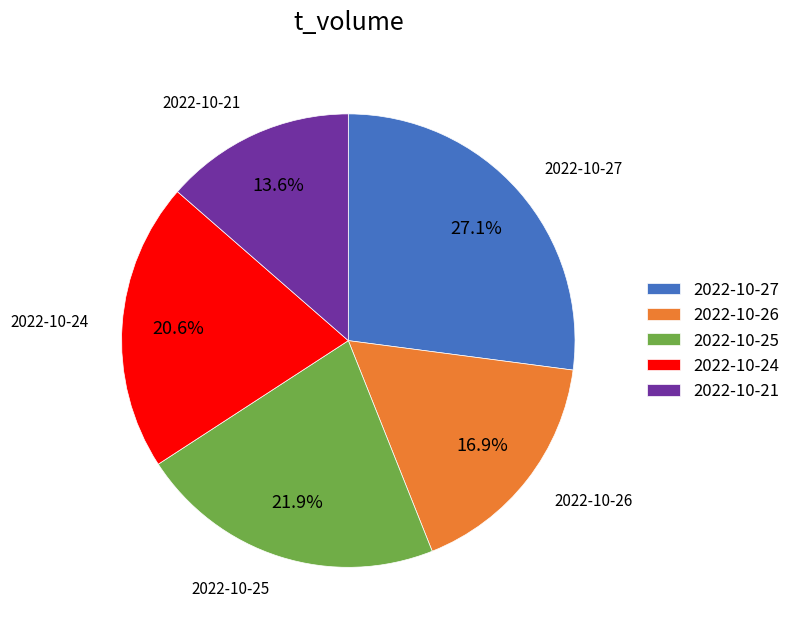

Which has a higher value, 2022-10-21 or 2022-10-25?

2022-10-25